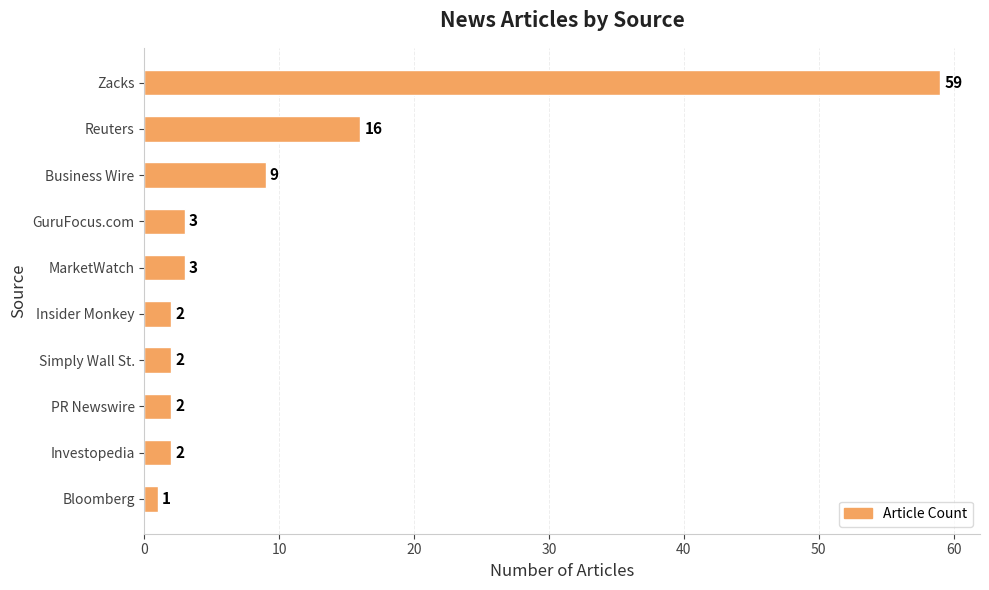

The chart shows a value of 11 at Reuters. True or false?

False